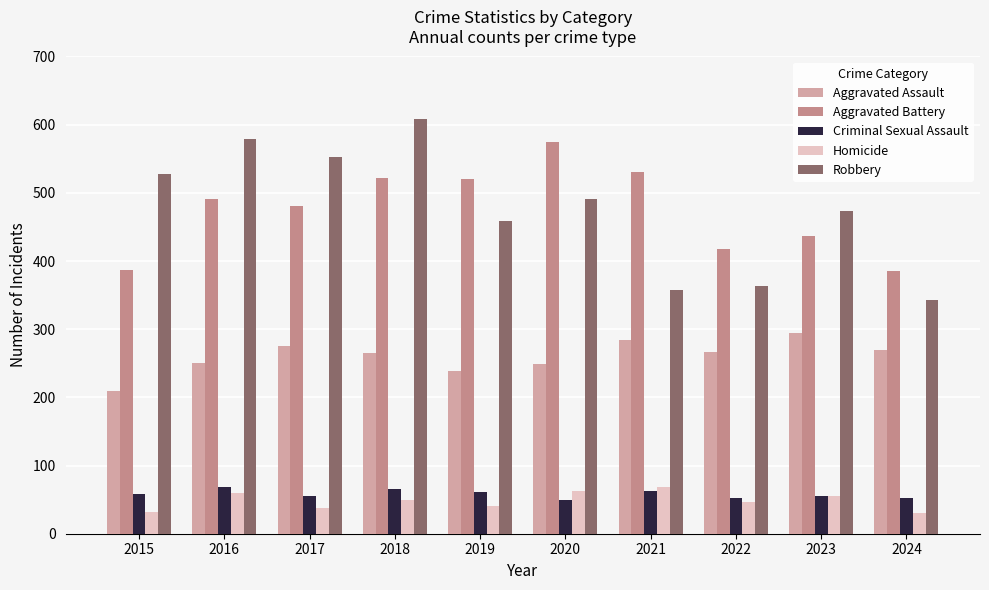

What is the difference between the highest and lowest values at 2020?

525